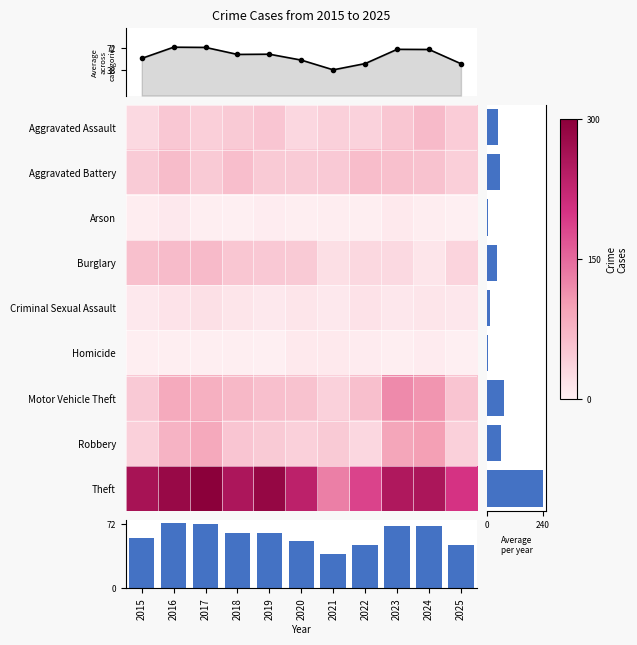

At 2017, list the series in order from largest to smallest.

Theft, Robbery, Motor Vehicle Theft, Burglary, Aggravated Battery, Aggravated Assault, Criminal Sexual Assault, Arson, Homicide